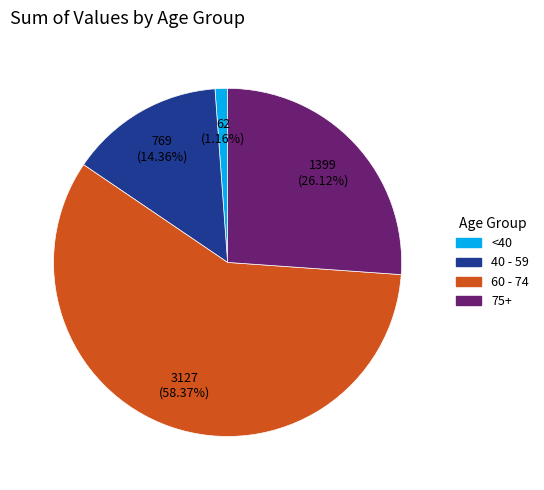

Is there a majority slice in this chart?

Yes